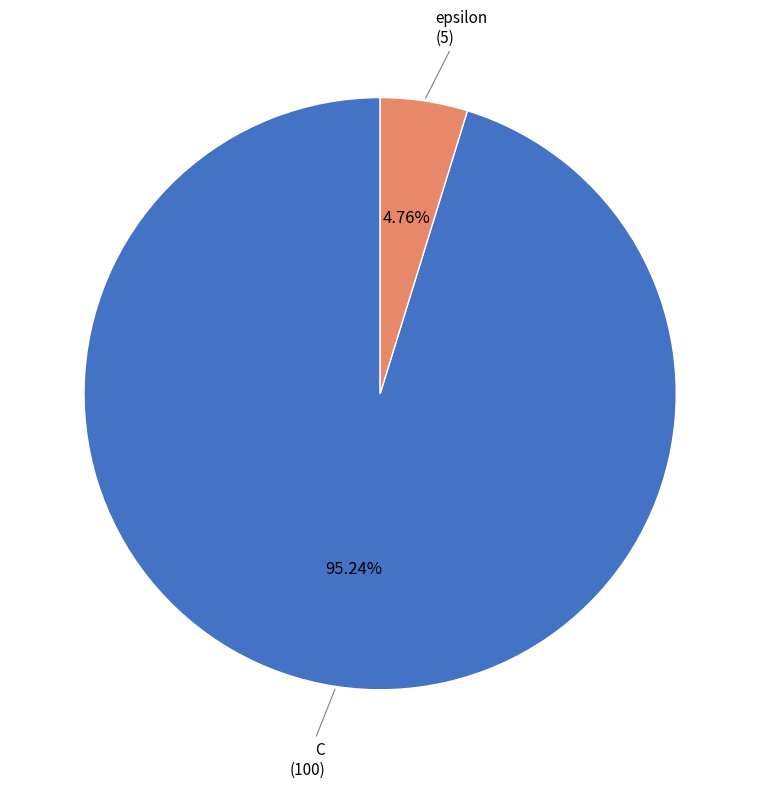

To the nearest percent, what is the difference between the epsilon and C slice percentages?

90%